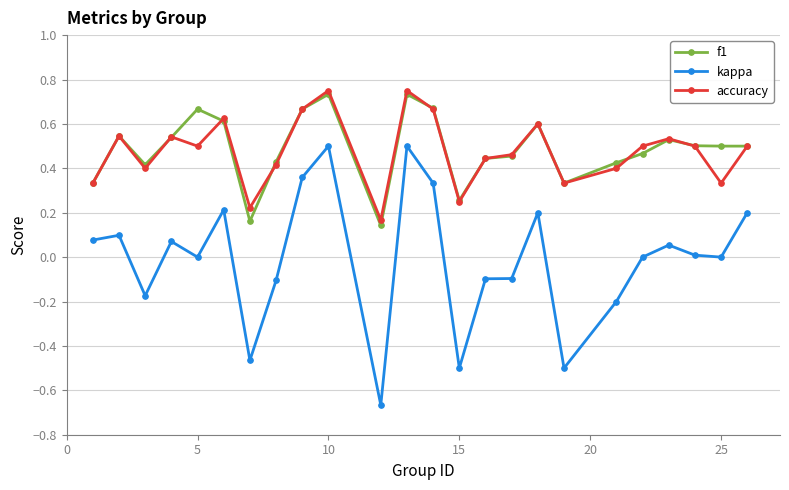

True or false: f1 has more than 1 points higher than both neighbors.

True